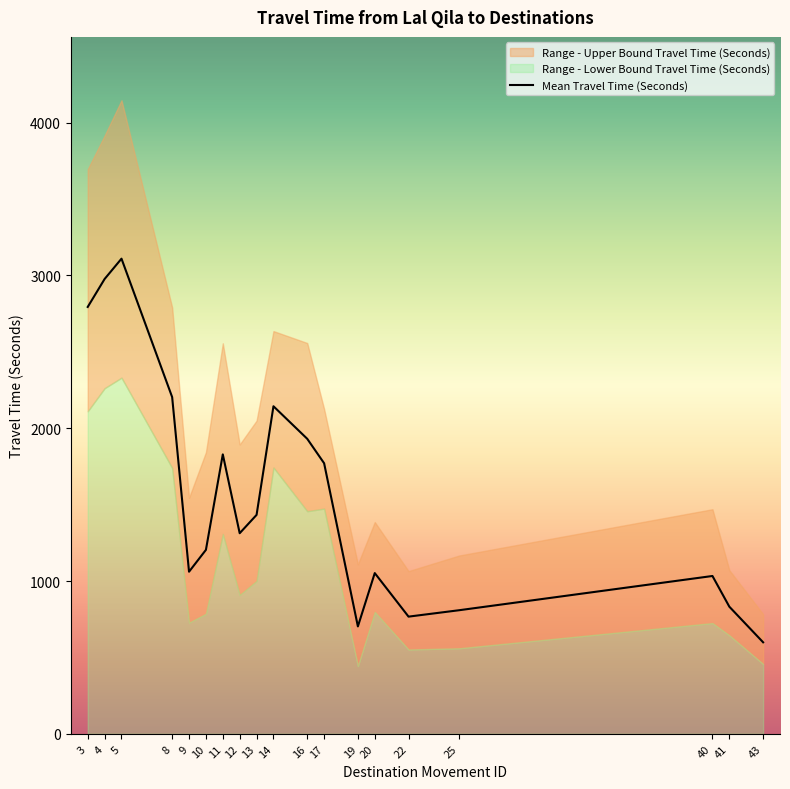

True or false: Range - Lower Bound Travel Time (Seconds) and Range - Upper Bound Travel Time (Seconds) cross at least once.

False